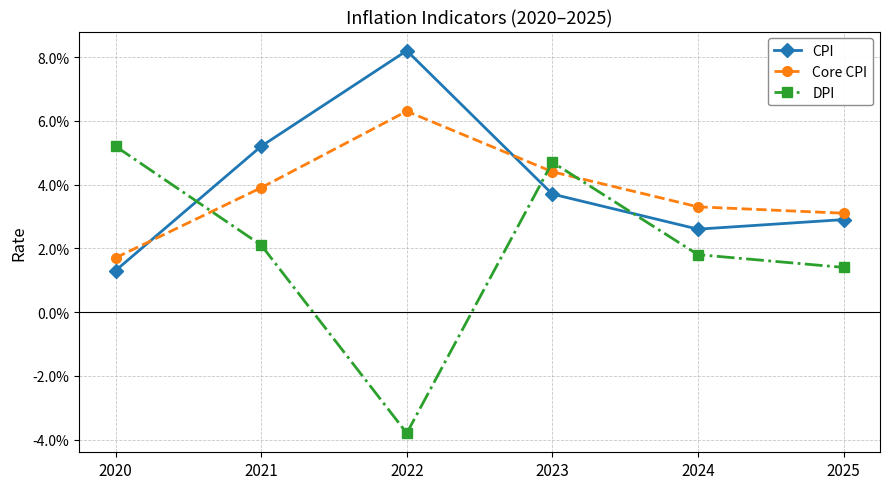

What are all the series names shown in the legend?

CPI, Core CPI, DPI